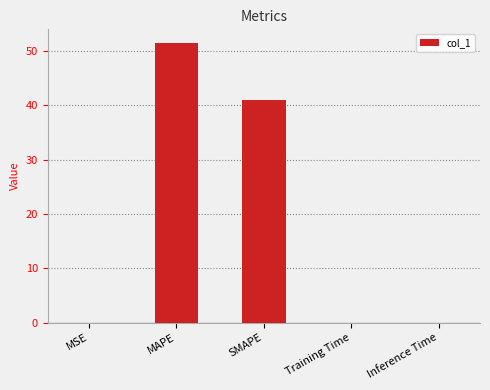

What is the approximate value at MAPE?

51.4